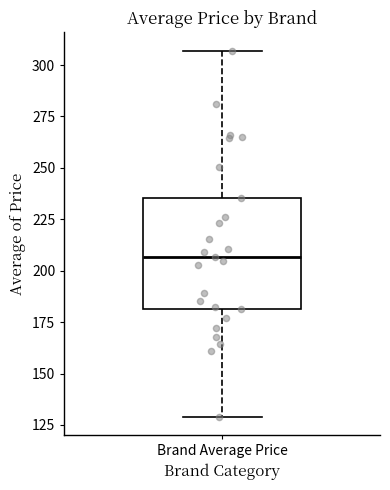

Read this box plot against the y-axis: the position of the median line, the range covered by the box, and the ends of both whiskers. The values are not printed on the chart, so give them approximately, as read against the axis.

median 205, box 180 to 235, whiskers 130 to 305